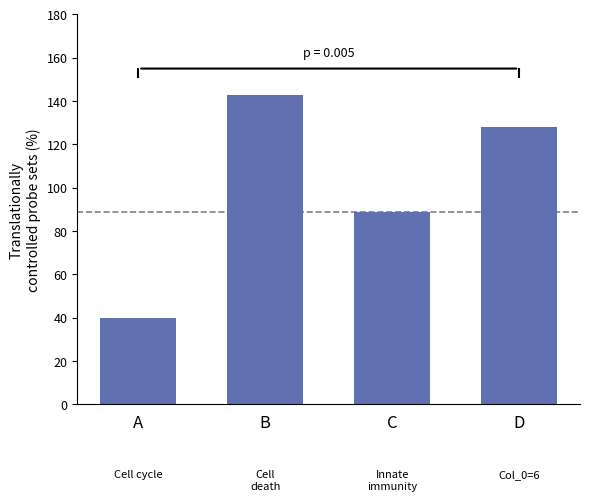

What is the ratio of the value at D to the value at B?

0.9